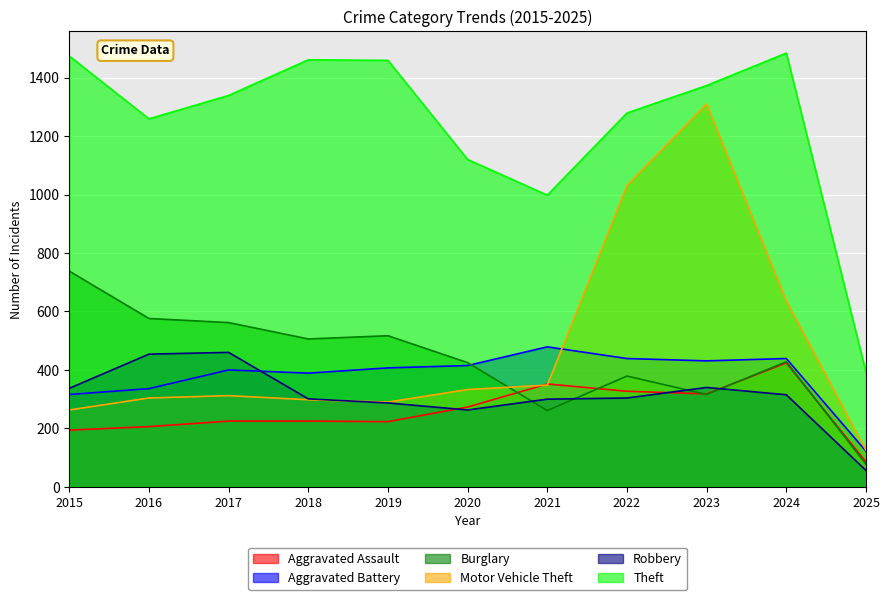

Is the value of Aggravated Assault at 2015 greater than the value of Robbery at 2021?

No